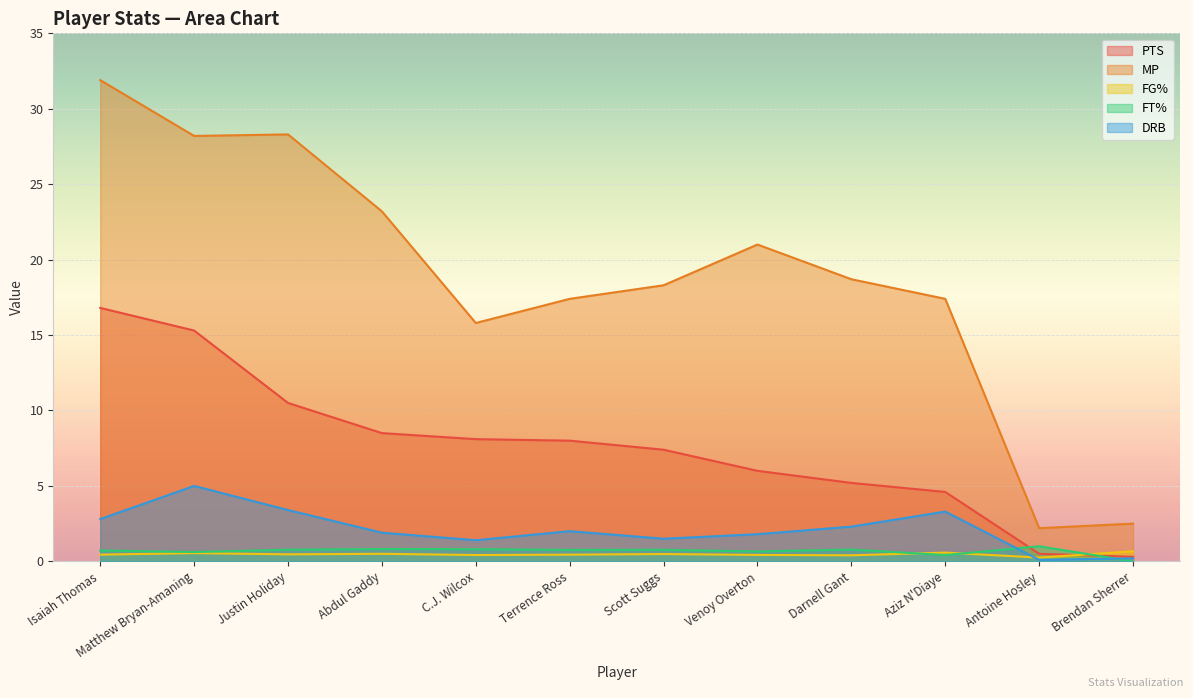

Which series changed the most between Isaiah Thomas and Abdul Gaddy?

MP